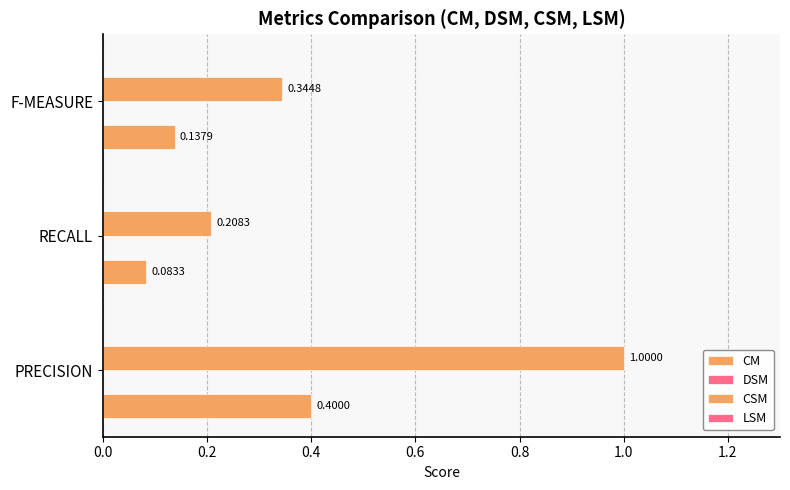

Count the number of data series in this chart.

2